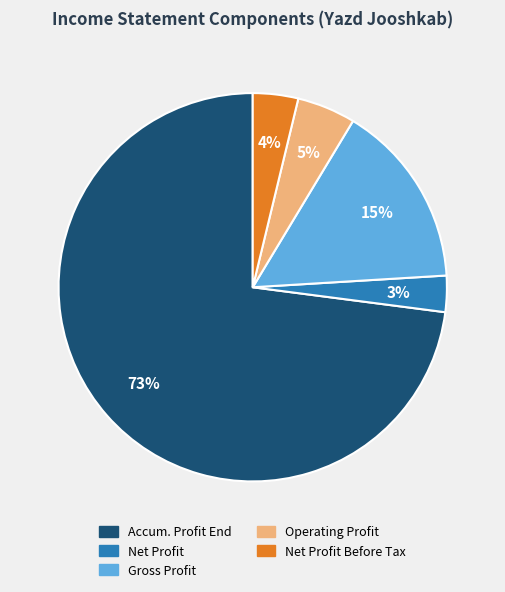

How many segments does this pie chart have?

5